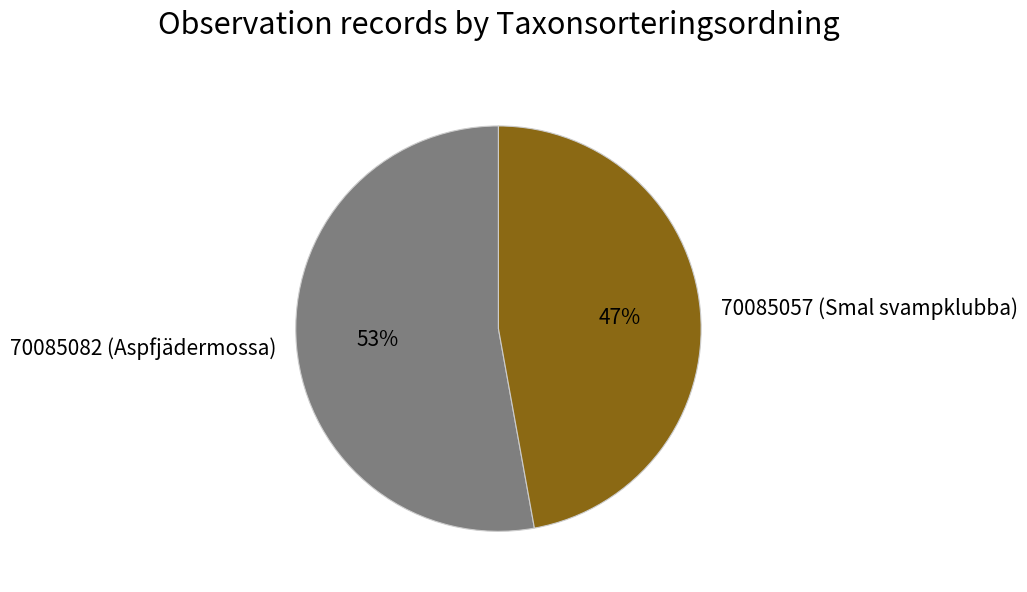

Is 70085057 (Smal svampklubba) the majority of the pie?

No